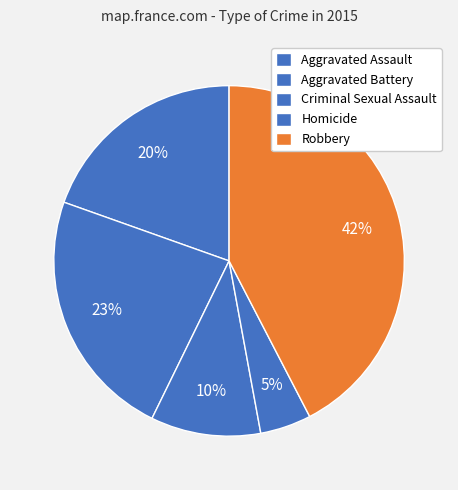

Is it true that Aggravated Battery is 36% of the pie?

False